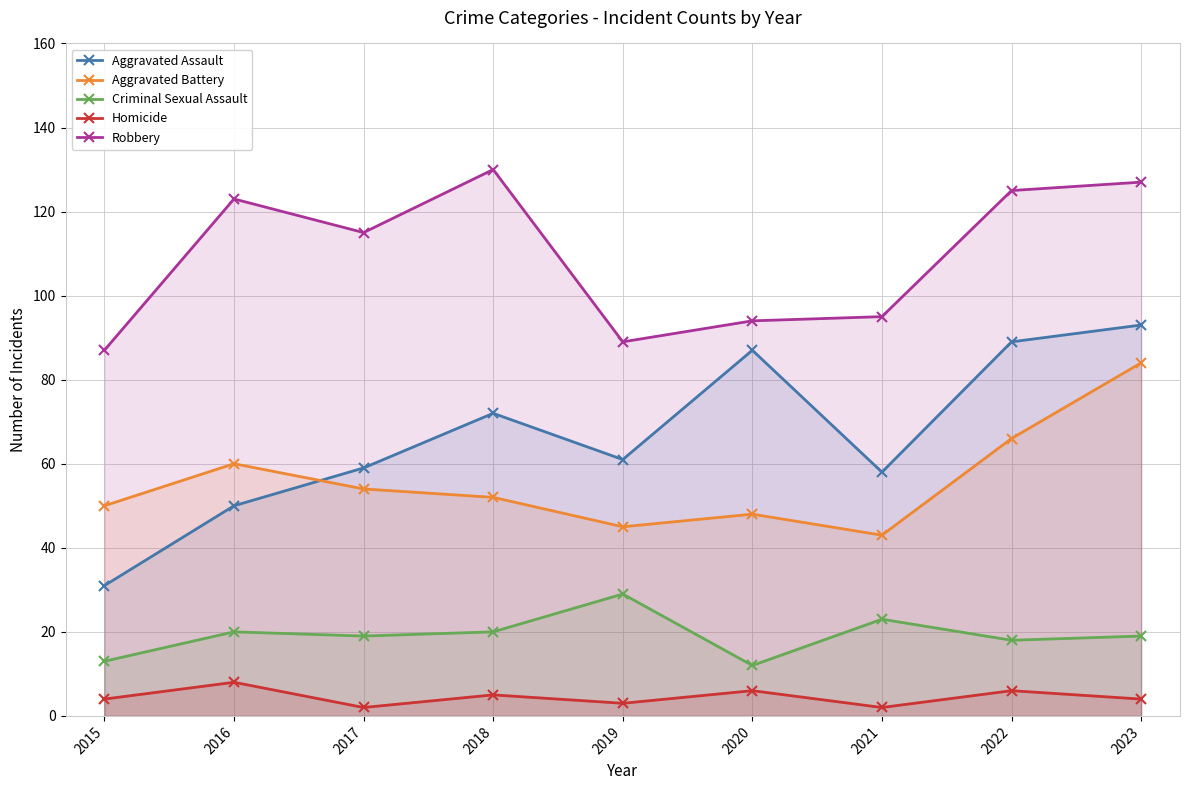

Reading right to left, transcribe all the data shown in this chart.

Aggravated Assault: 93	89	58	87	61	72	59	50	31
Aggravated Battery: 84	66	43	48	45	52	54	60	50
Criminal Sexual Assault: 19	18	23	12	29	20	19	20	13
Homicide: 4	6	2	6	3	5	2	8	4
Robbery: 127	125	95	94	89	130	115	123	87